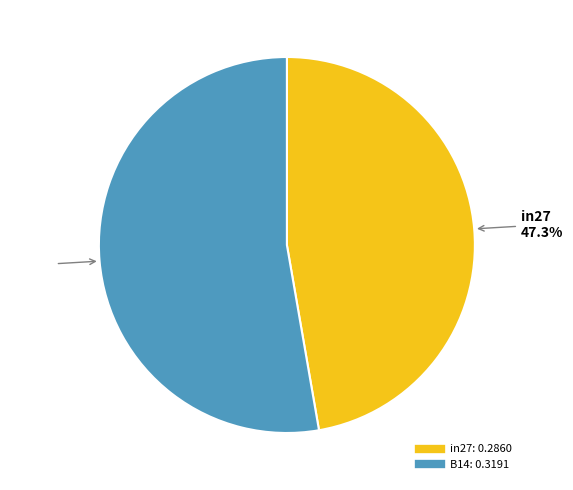

Does any single category account for the majority?

Yes